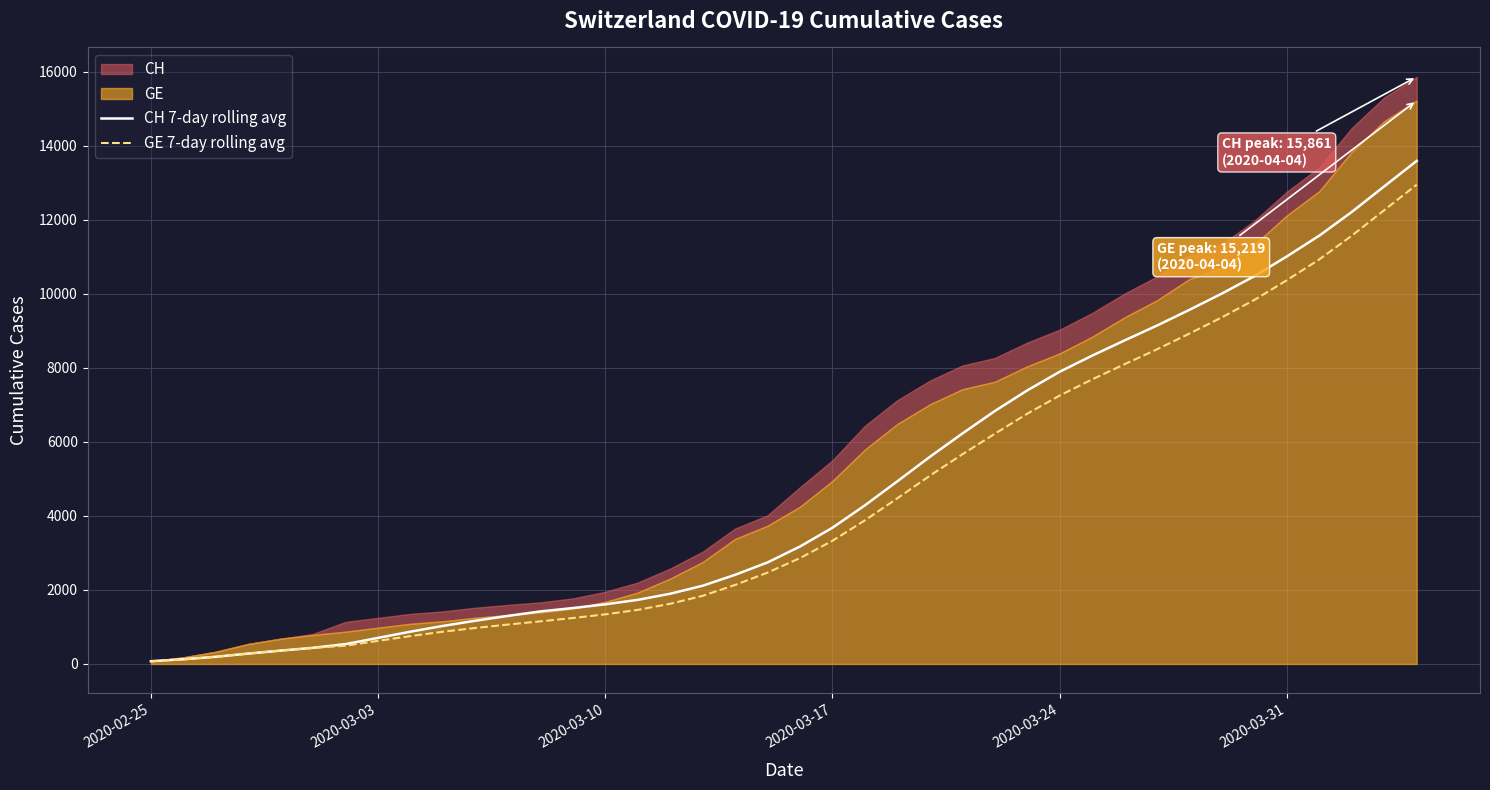

What is the highest value of the GE 7-day rolling avg series?

12947.7